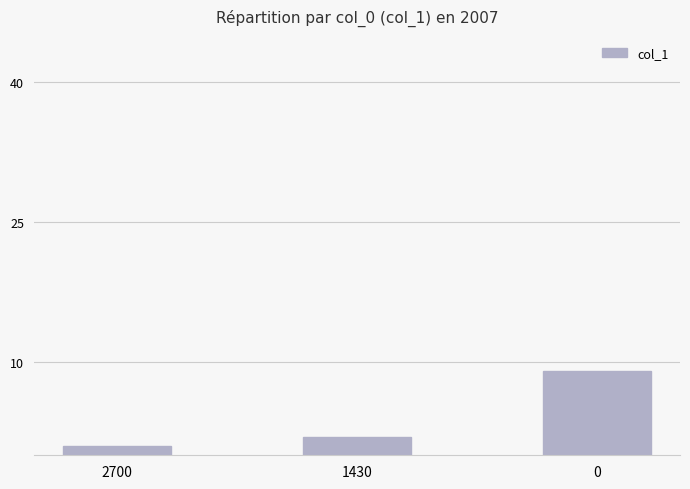

How many series are shown in this chart?

1